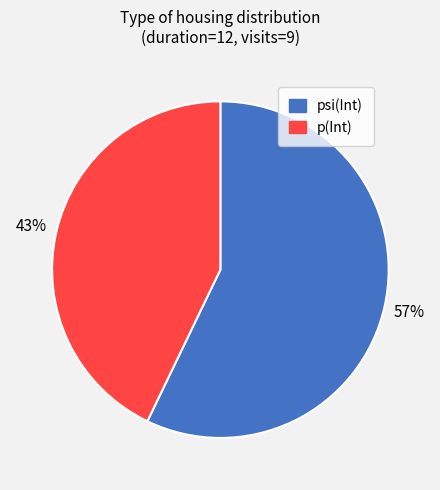

To the nearest percent, what is the average slice percentage?

50%